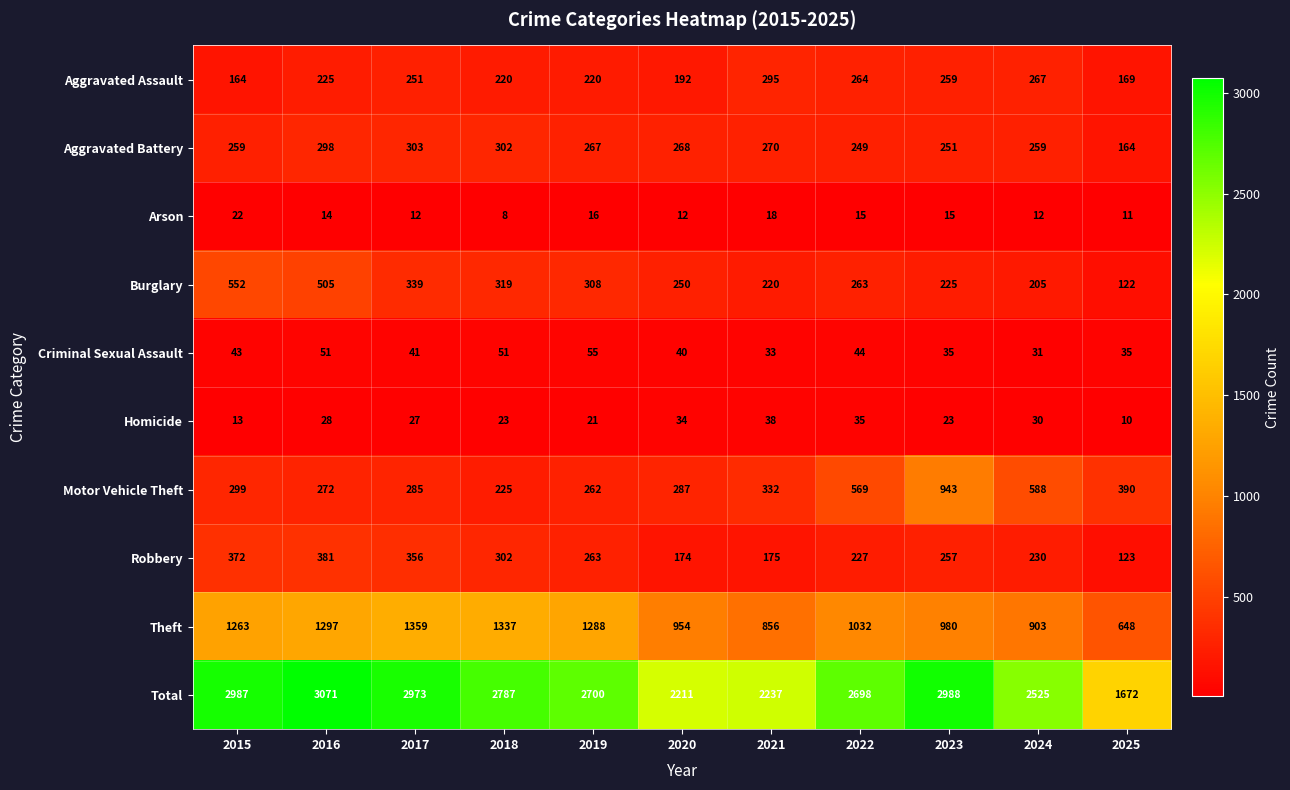

True or false: Aggravated Battery has a value of 471 at 2020.

False